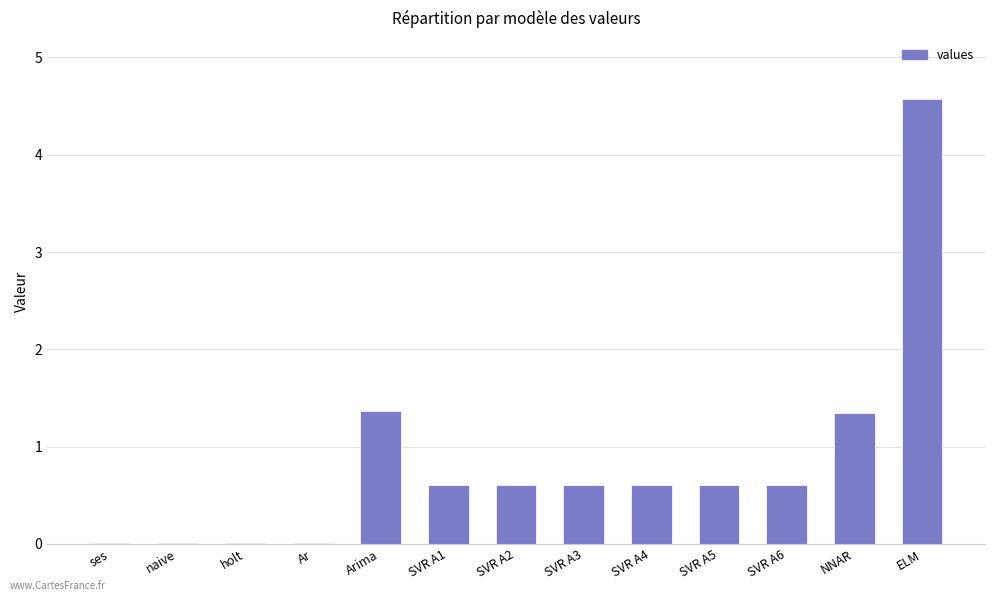

What is the sum of the values at SVR A2 and NNAR?

1.9